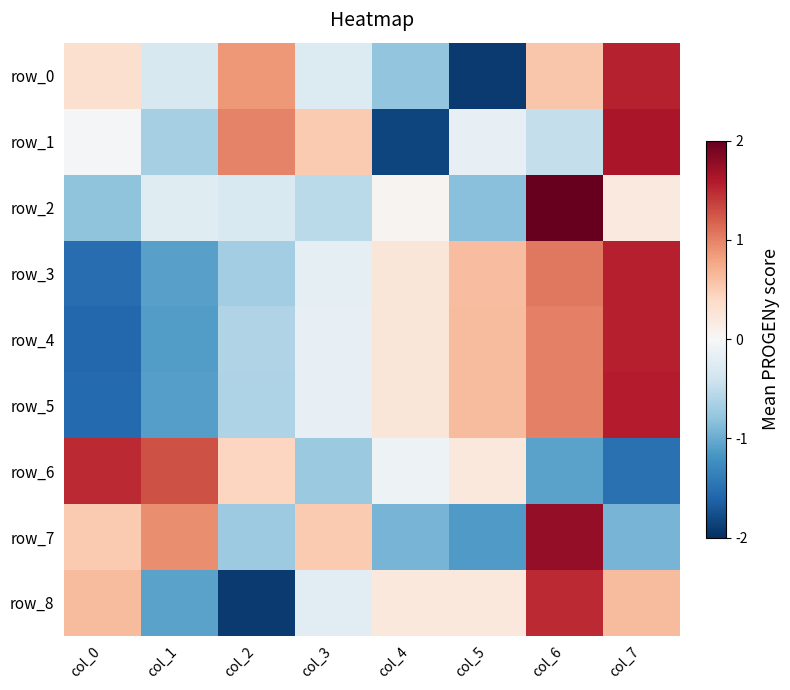

How many distinct data groups are displayed?

9